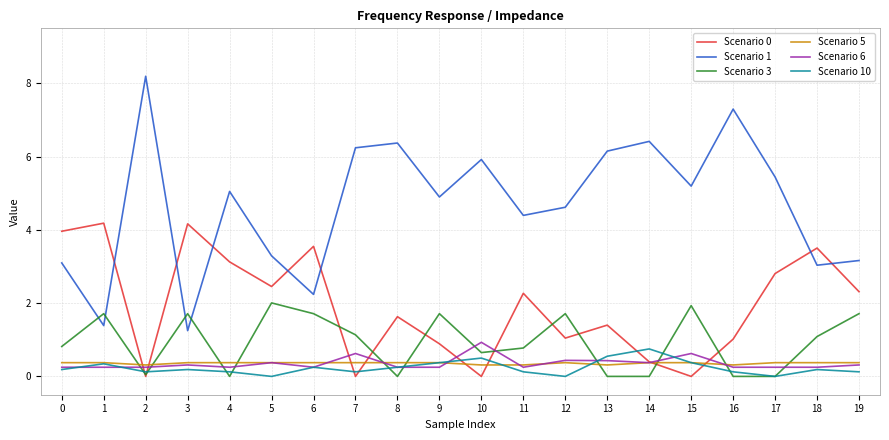

Where do Scenario 0 and Scenario 6 first cross each other?

1 and 2